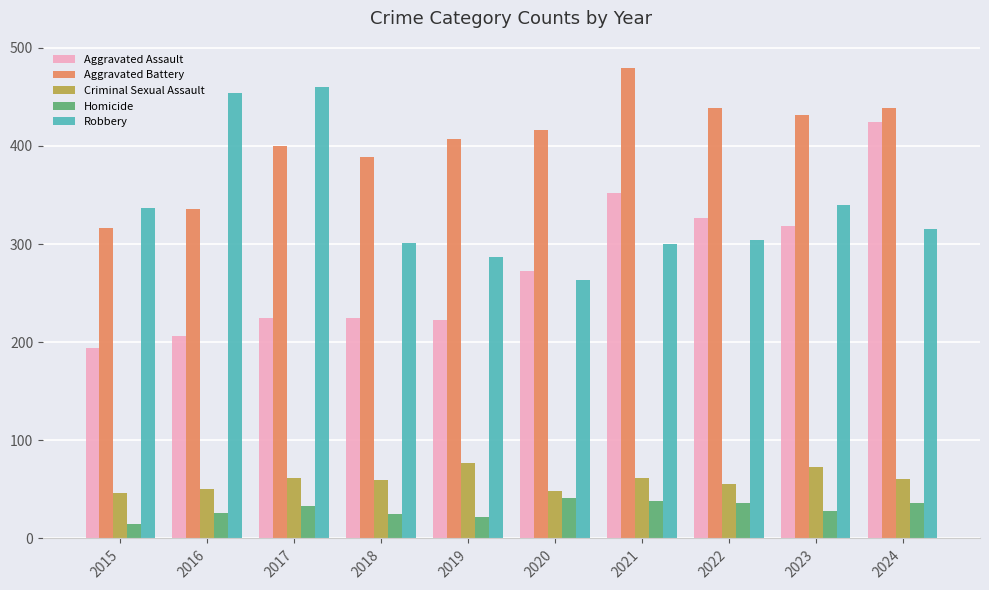

What is the approximate value of Homicide at 2023, to the nearest 10?

30